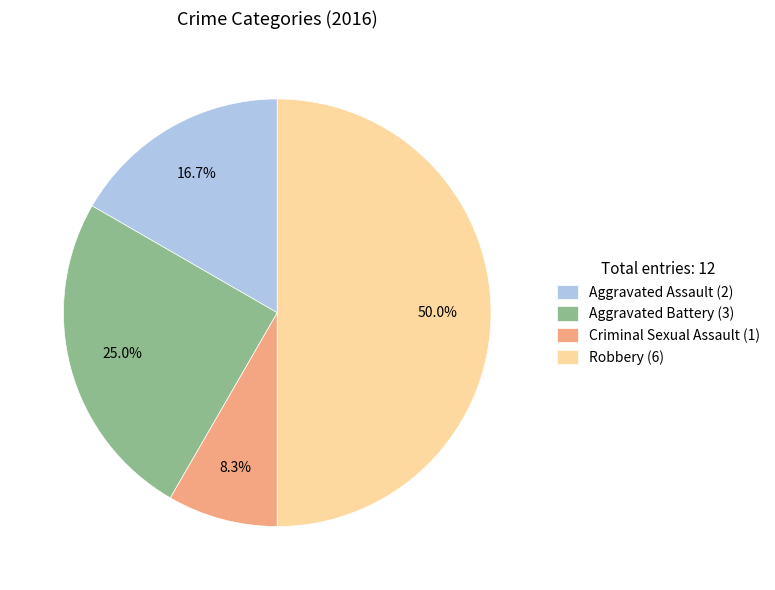

Which has a higher value, Robbery or Aggravated Battery?

Robbery